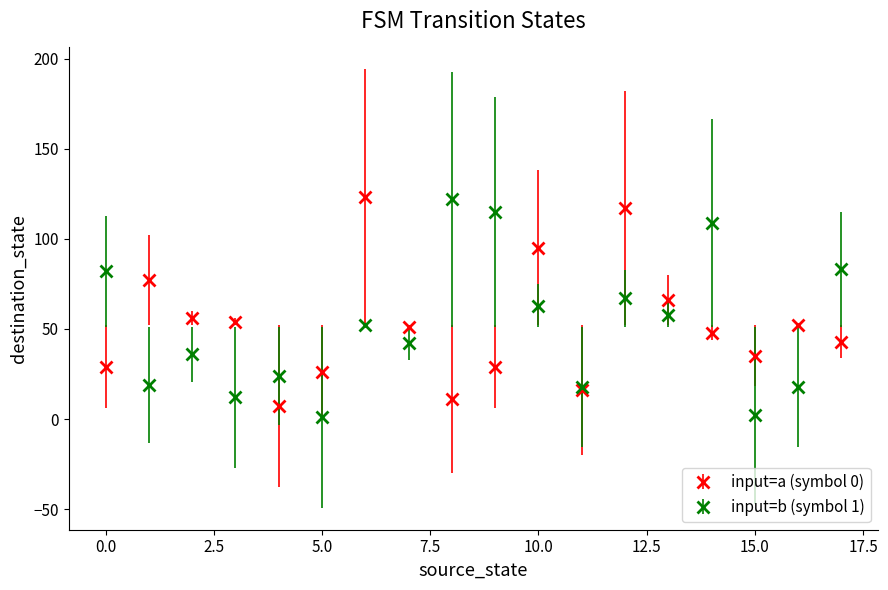

True or false: input=a (symbol 0) has more than 1 points higher than both neighbors.

True